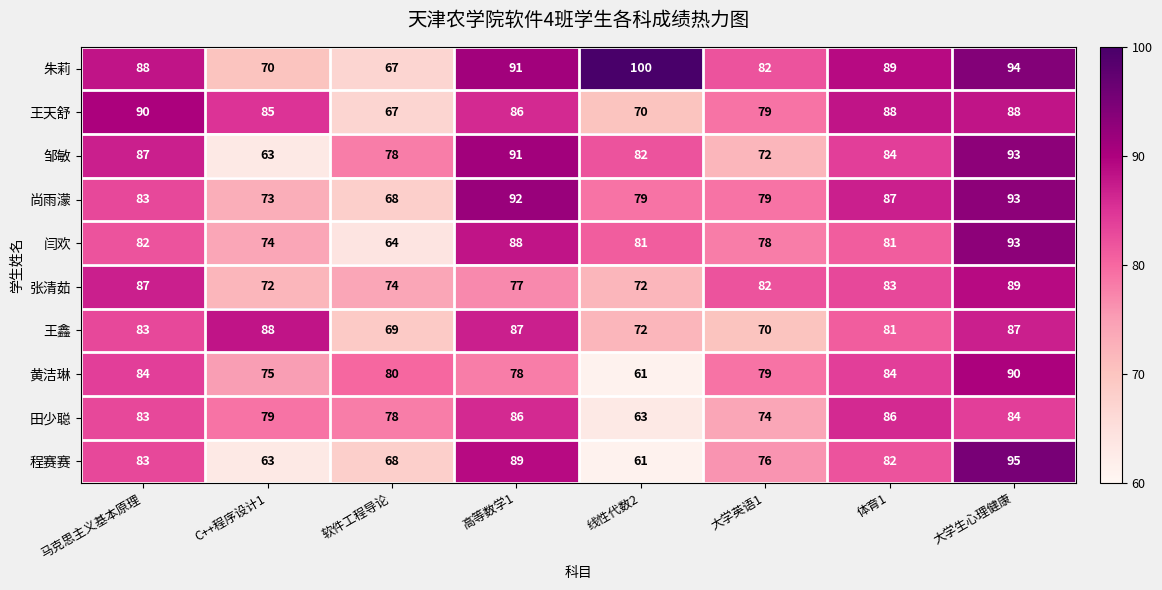

At how many categories does at least one series exceed 73?

8